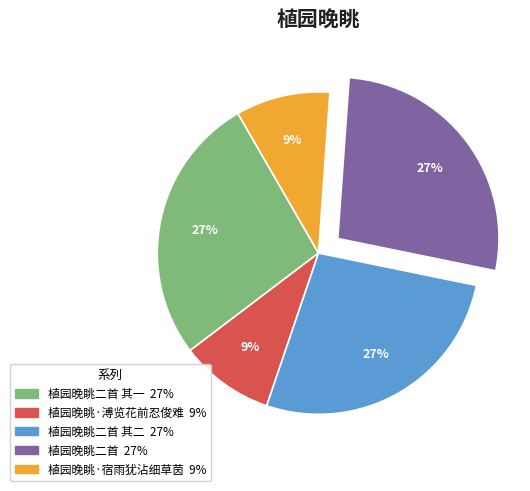

To the nearest percent, what is the difference between the largest and smallest slice percentages?

18%